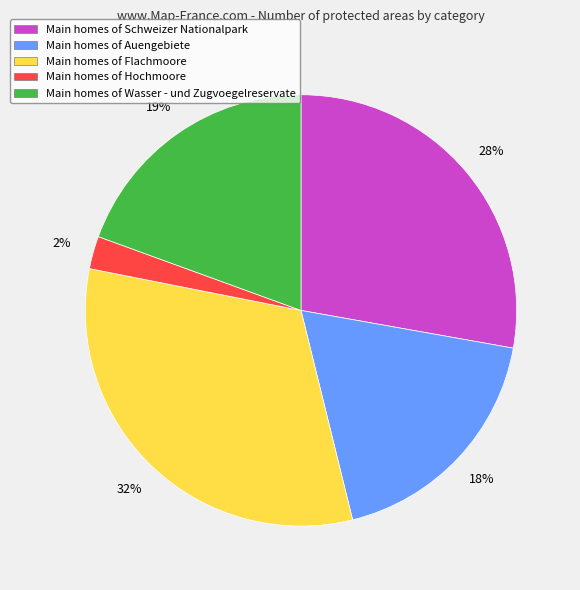

To the nearest percent, what is the average slice percentage?

20%